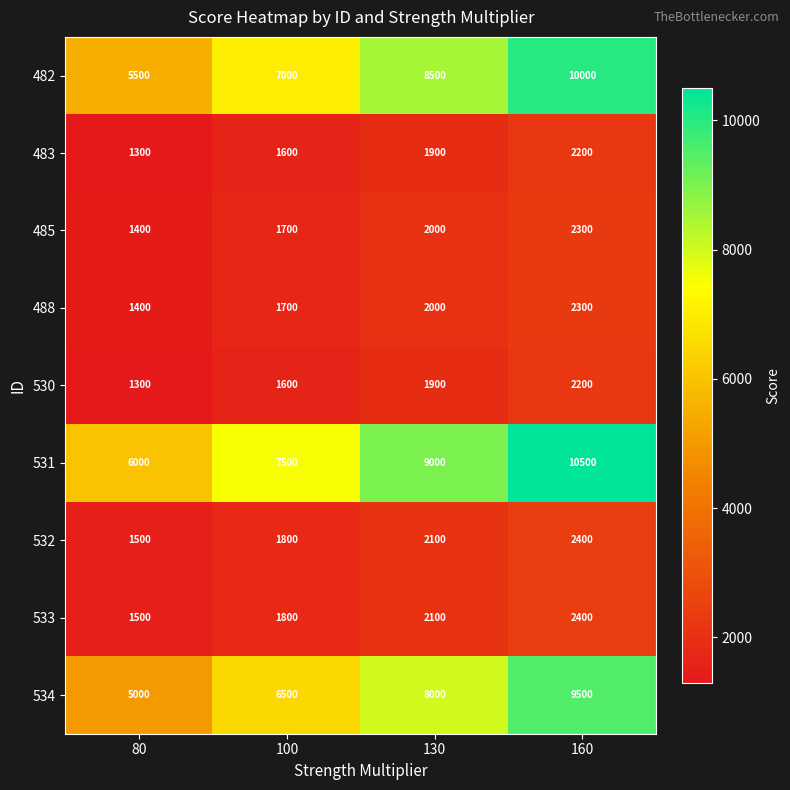

What is the approximate value of 534 at 100, to the nearest 10?

6500